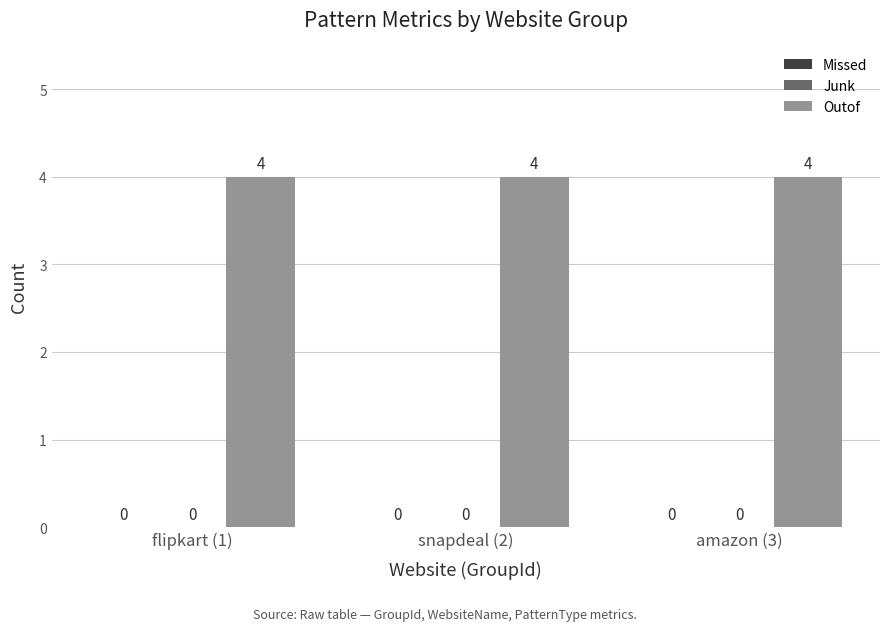

Between snapdeal (2) and amazon (3), which is larger?

snapdeal (2)